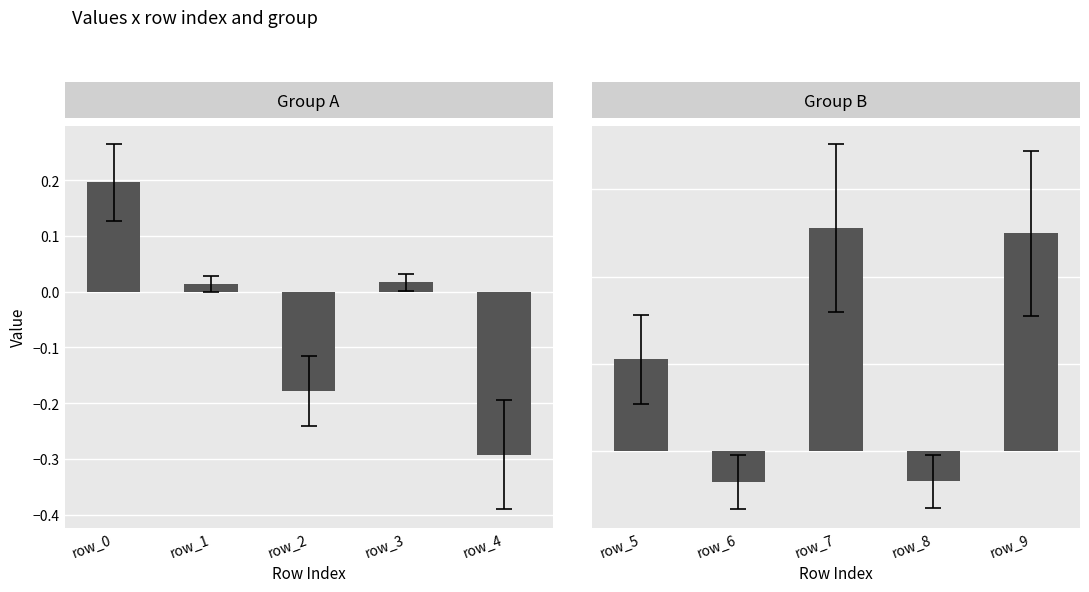

Does the chart contain stacked bars?

No